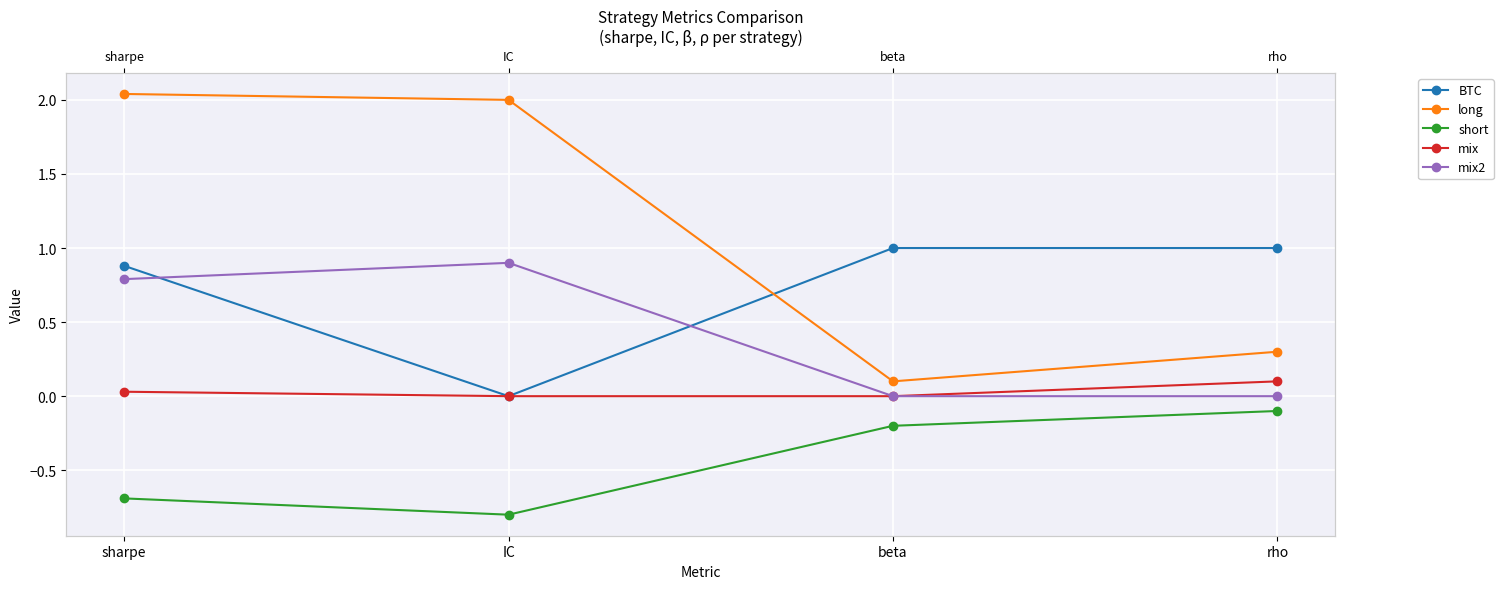

True or false: BTC has more than 2 points higher than both neighbors.

False